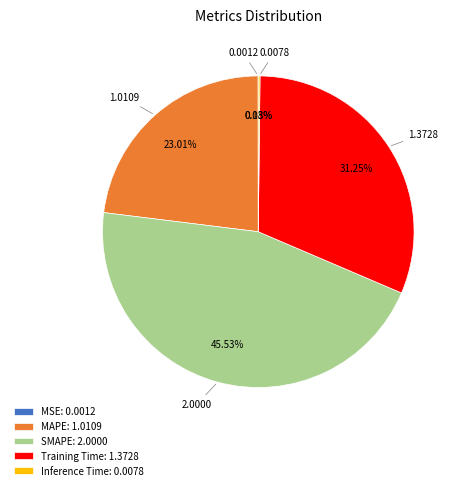

Between Training Time: 1.3728 and MAPE: 1.0109, which is larger?

Training Time: 1.3728